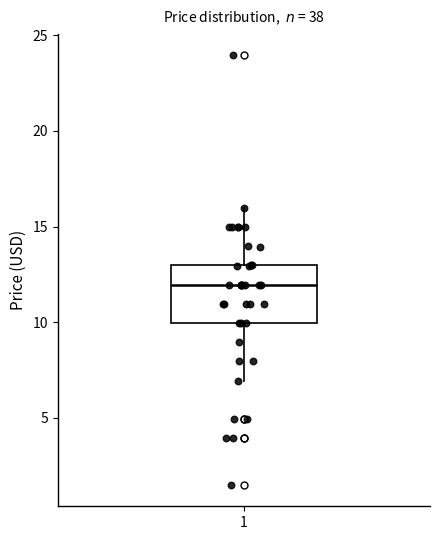

Where does the lower whisker of the box at x = 1 end on the y-axis? The values are not printed on the chart, so give them approximately, as read against the axis.

7